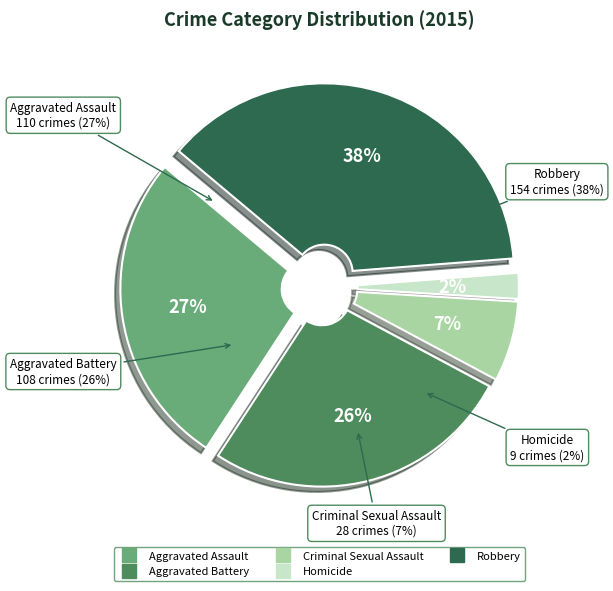

Which has a higher value, Aggravated Battery or Aggravated Assault?

Aggravated Assault